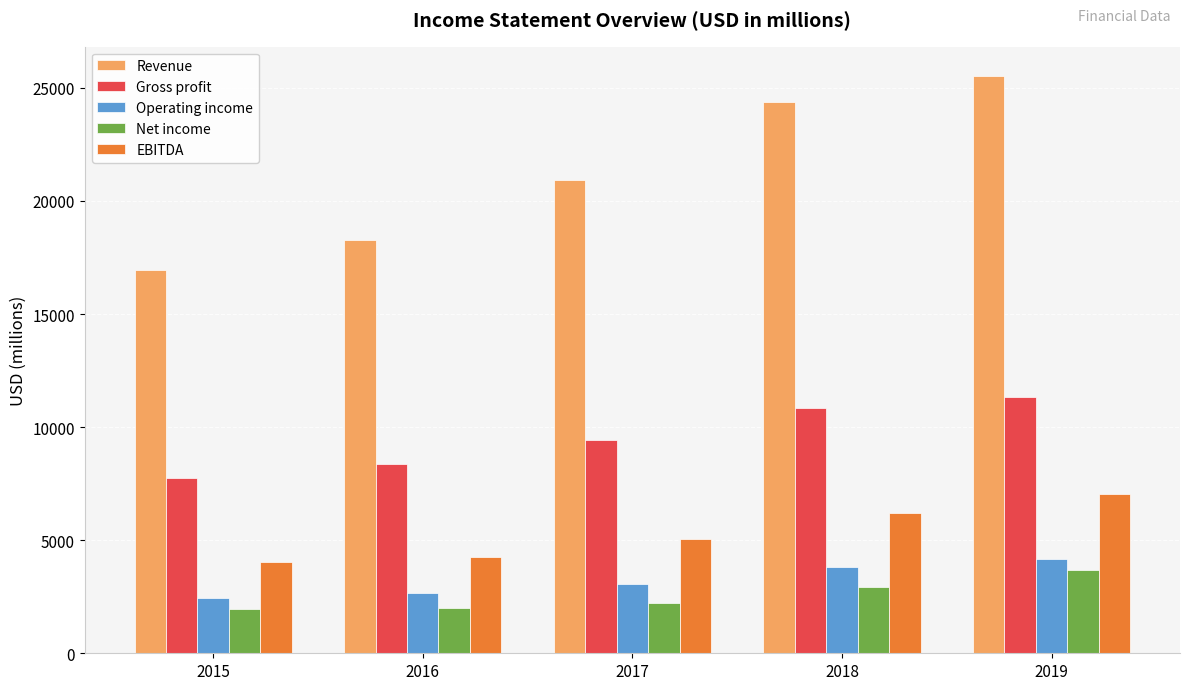

Count the Revenue values in the range 18274 to 24358.

3